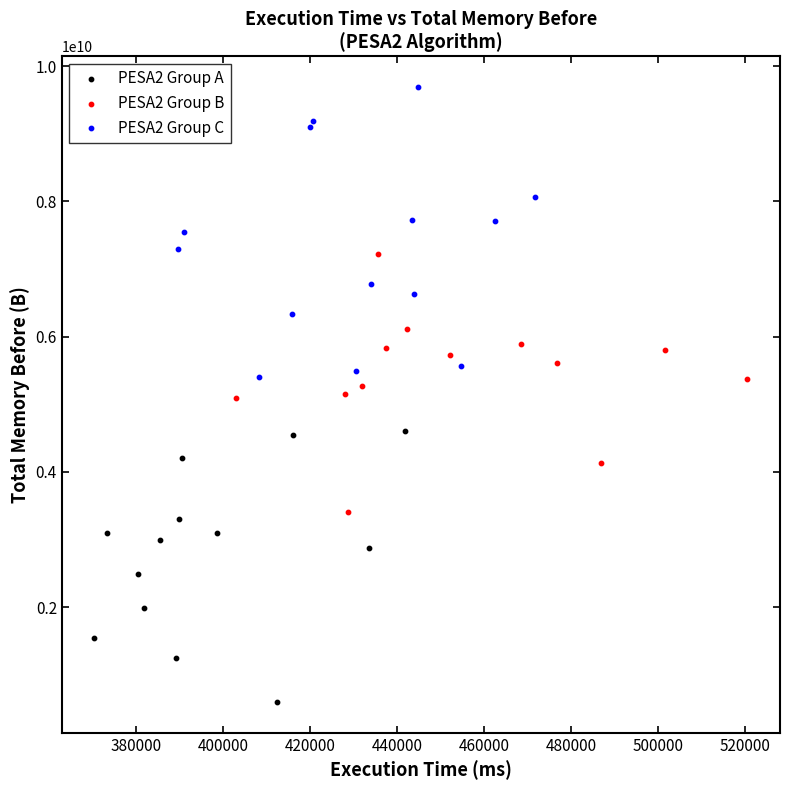

Which series contains the highest Y value?

PESA2 Group C